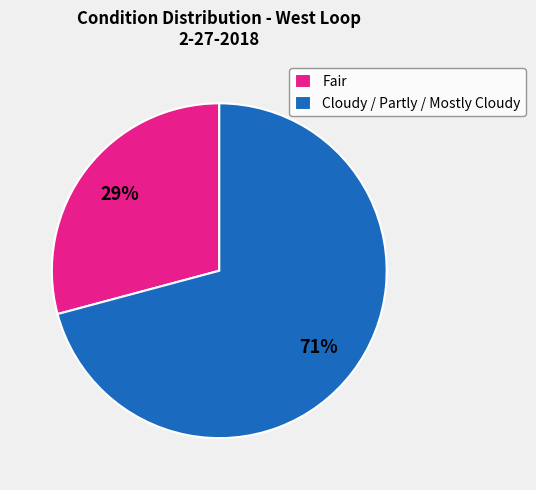

True or false: Cloudy / Partly / Mostly Cloudy accounts for 71% of the total.

True